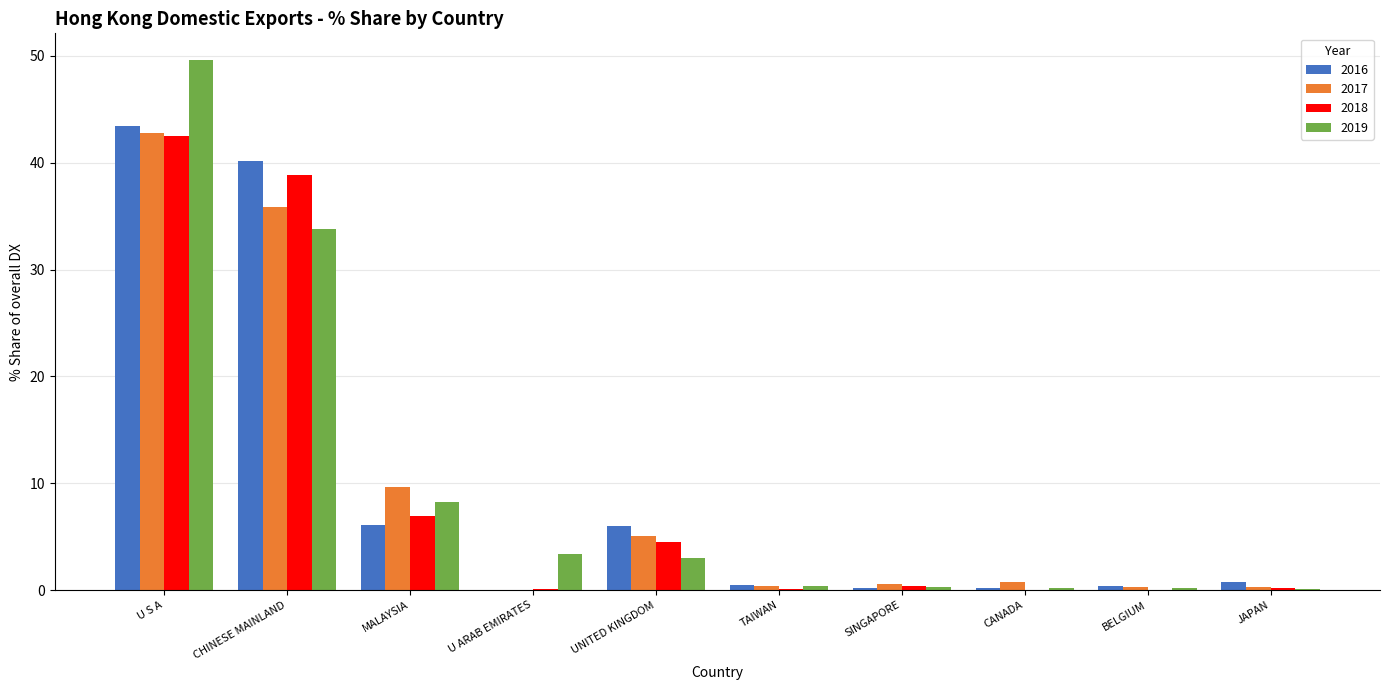

The value of 2017 at UNITED KINGDOM is 3.3. True or false?

False